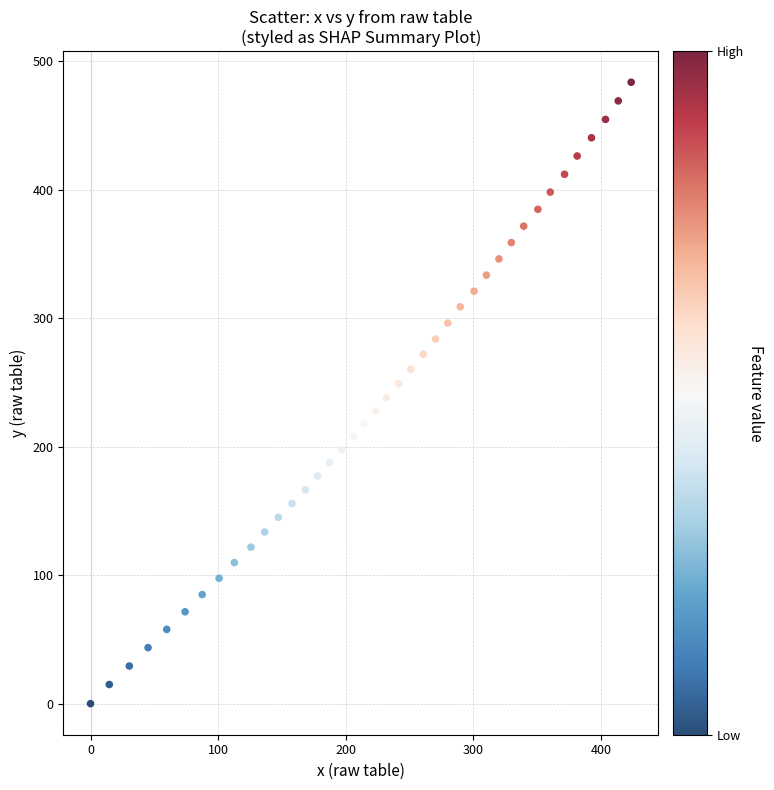

What is the range of Y values (max minus min)?

483.6